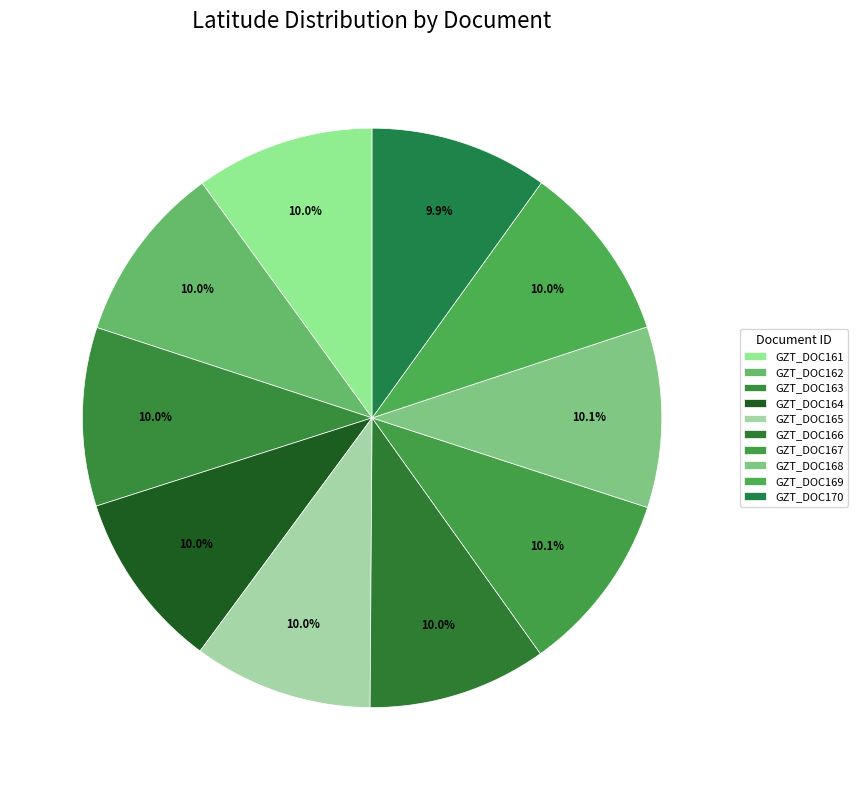

What is the smallest slice in the pie chart?

GZT_DOC170